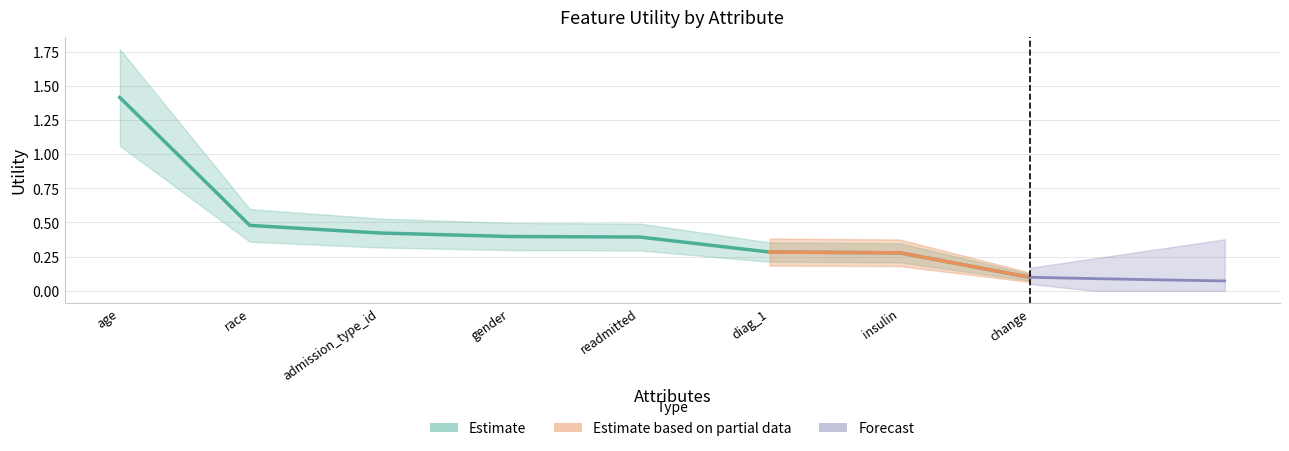

Read the value at change.

0.1